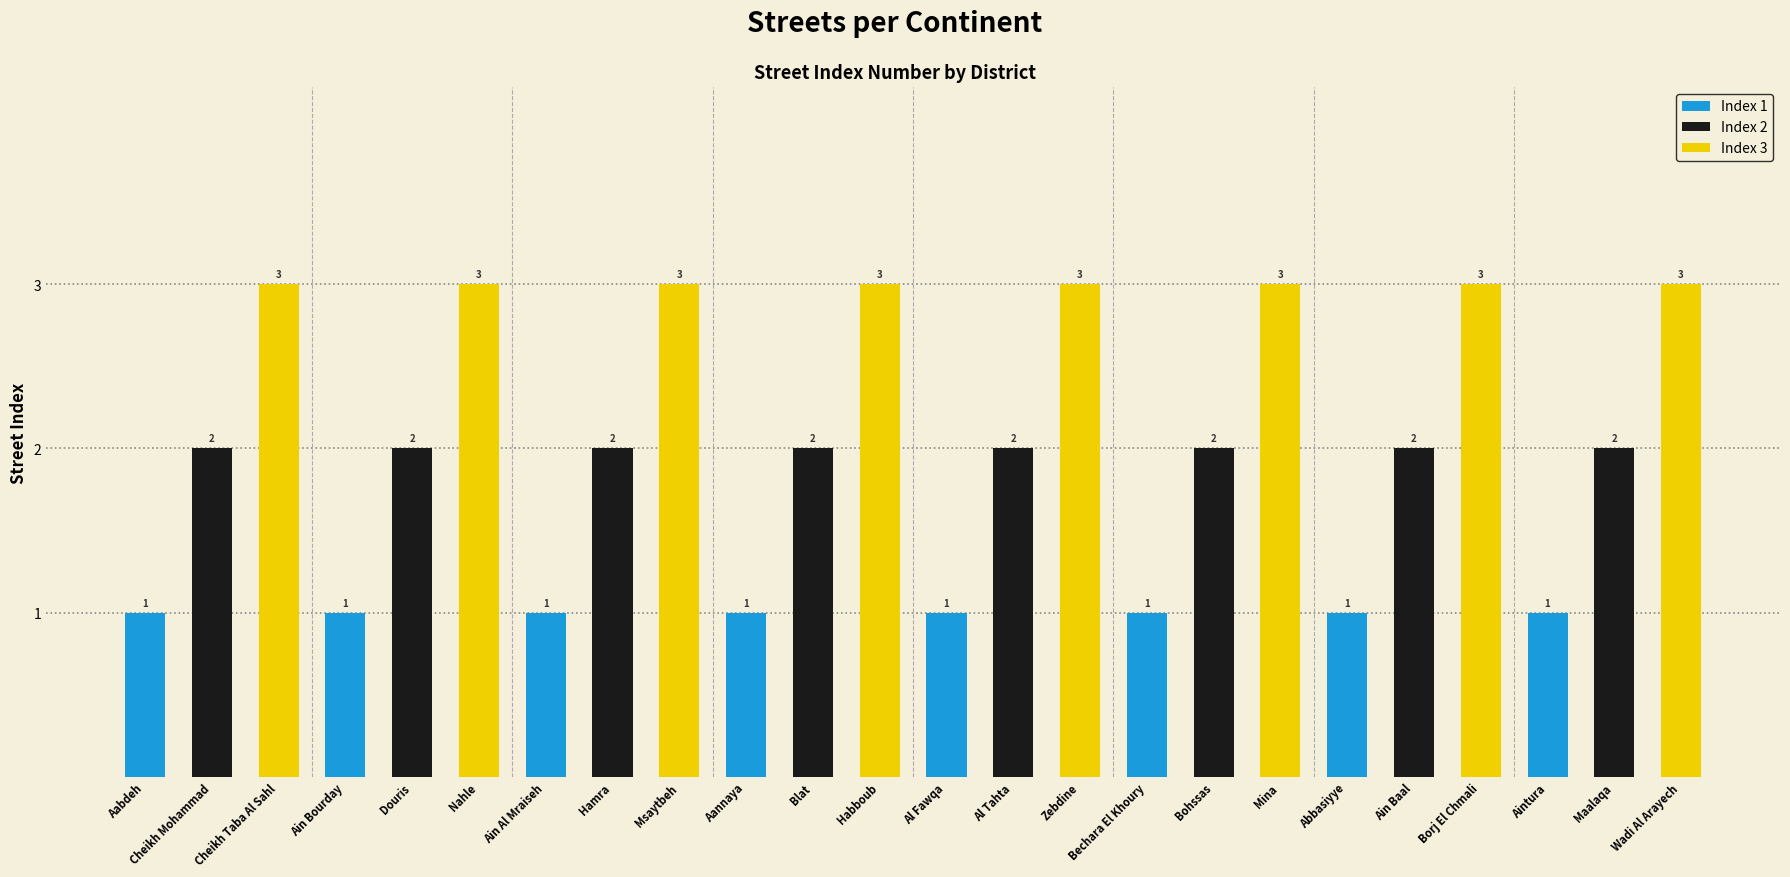

Does the chart contain stacked bars?

No